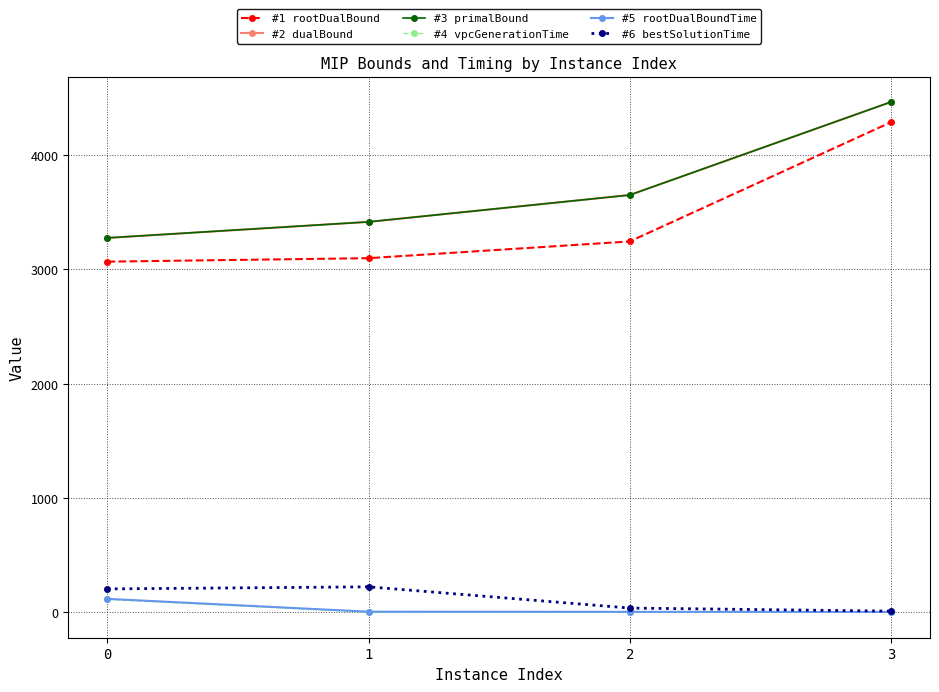

Count the number of categories in the chart.

4